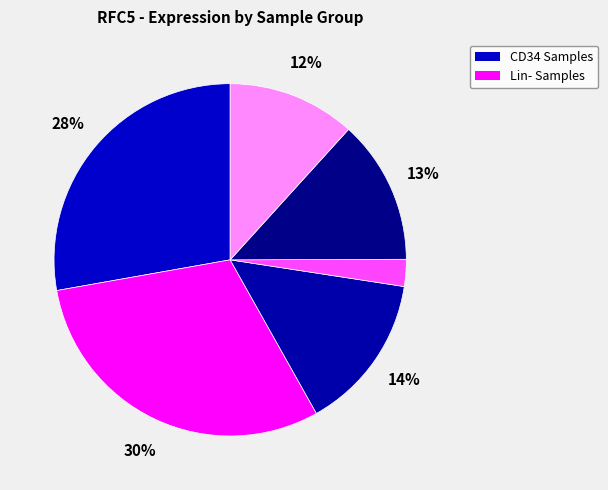

Count the number of slices in the pie.

6